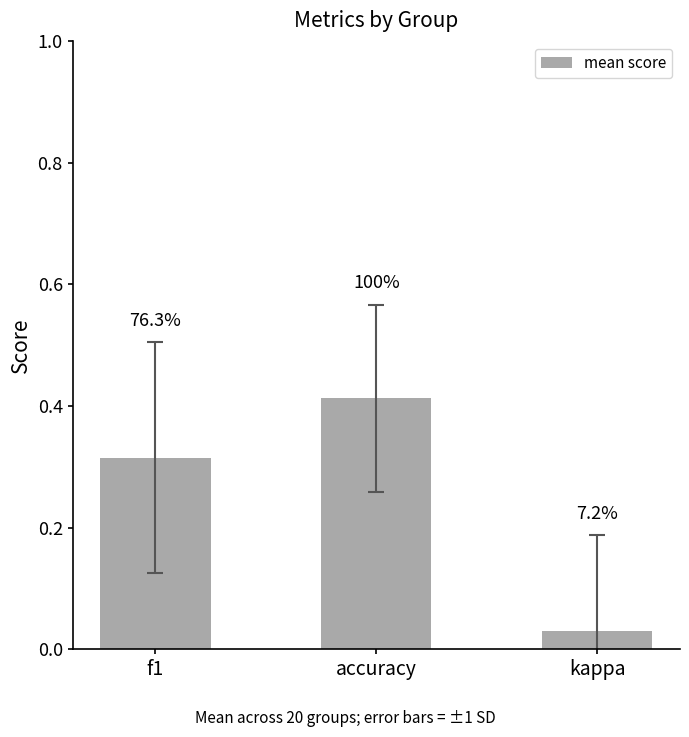

What is the label of the 2nd bar from the left?

accuracy